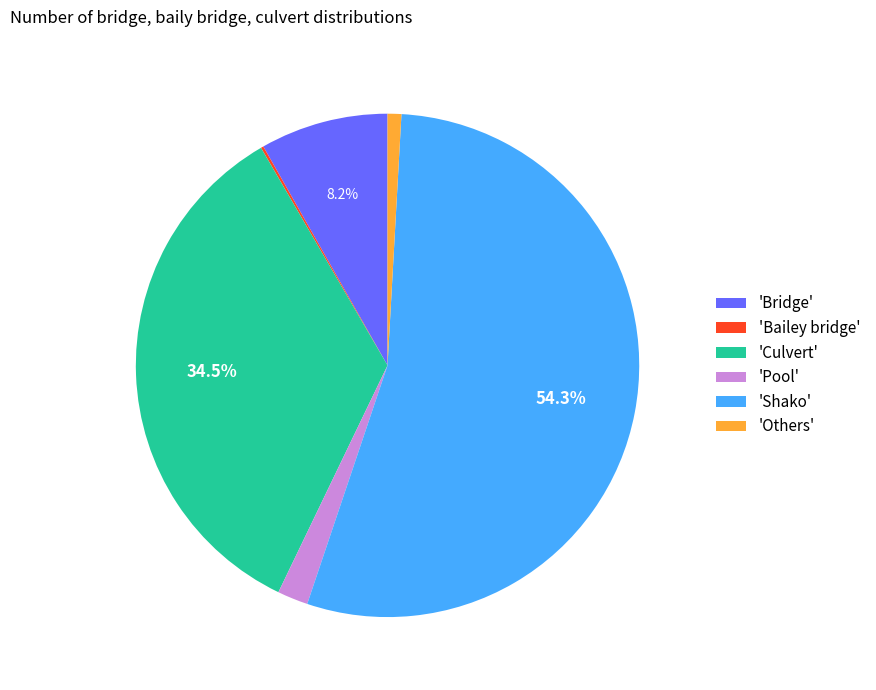

What is the largest slice in the pie chart?

'Shako'